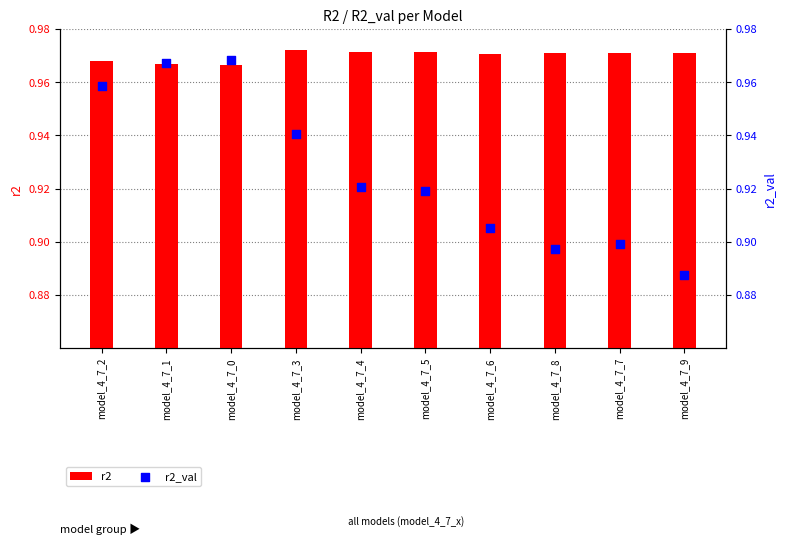

At which category is the sum across all series the highest?

model_4_7_0